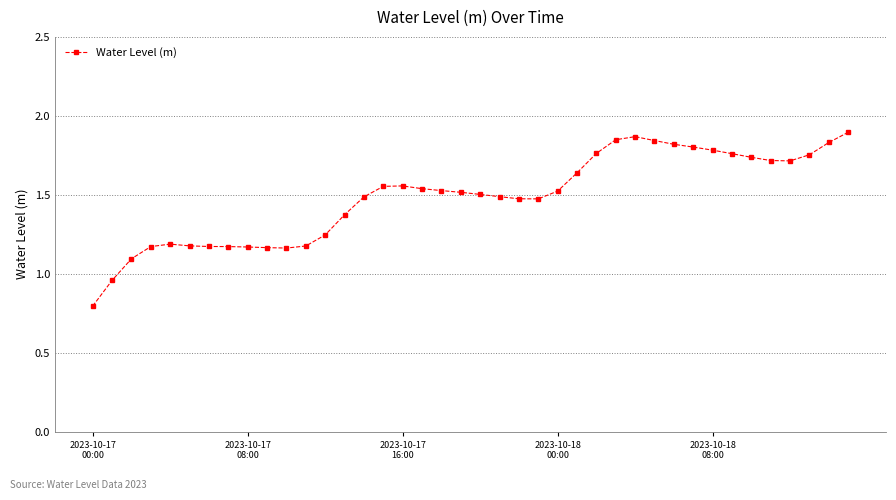

What is the difference between the maximum and minimum values?

1.1